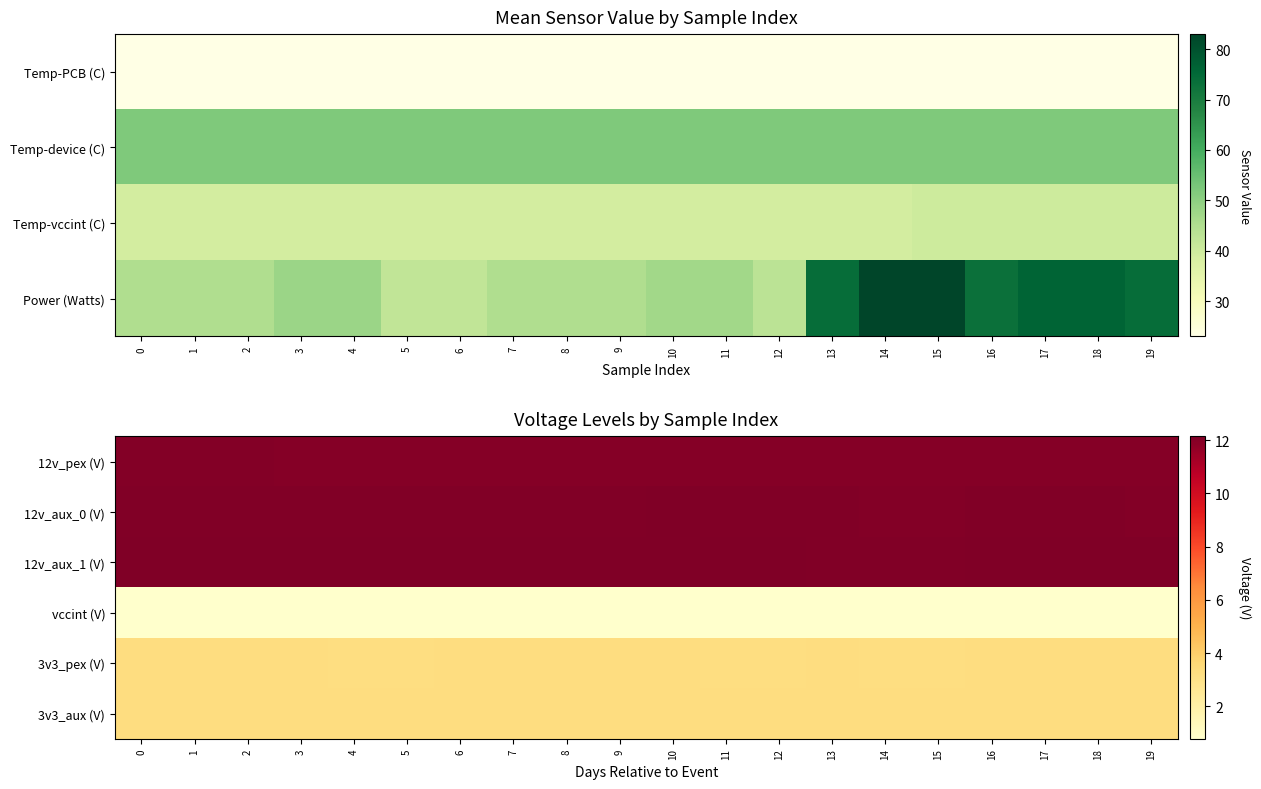

Between 5 and 14, which is larger?

5